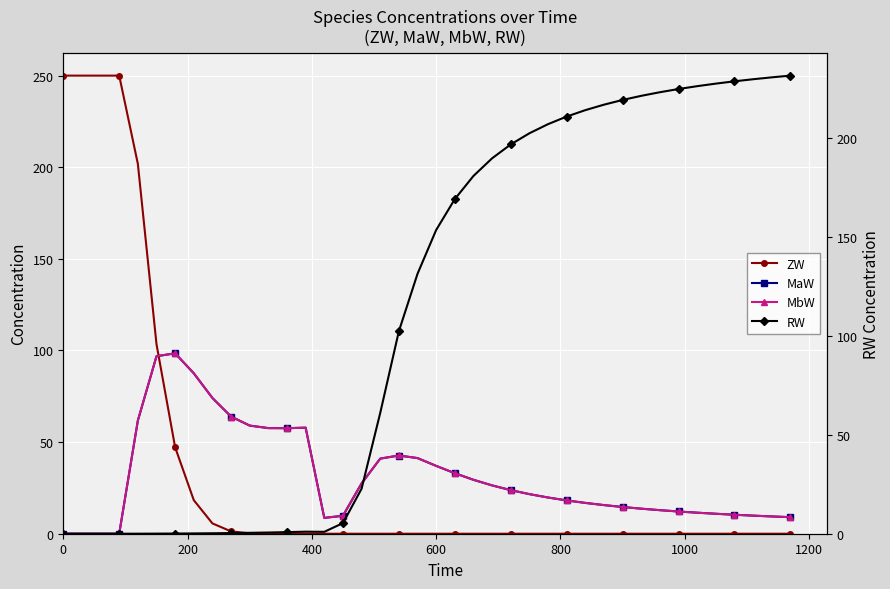

How many categories are shown in the chart?

40